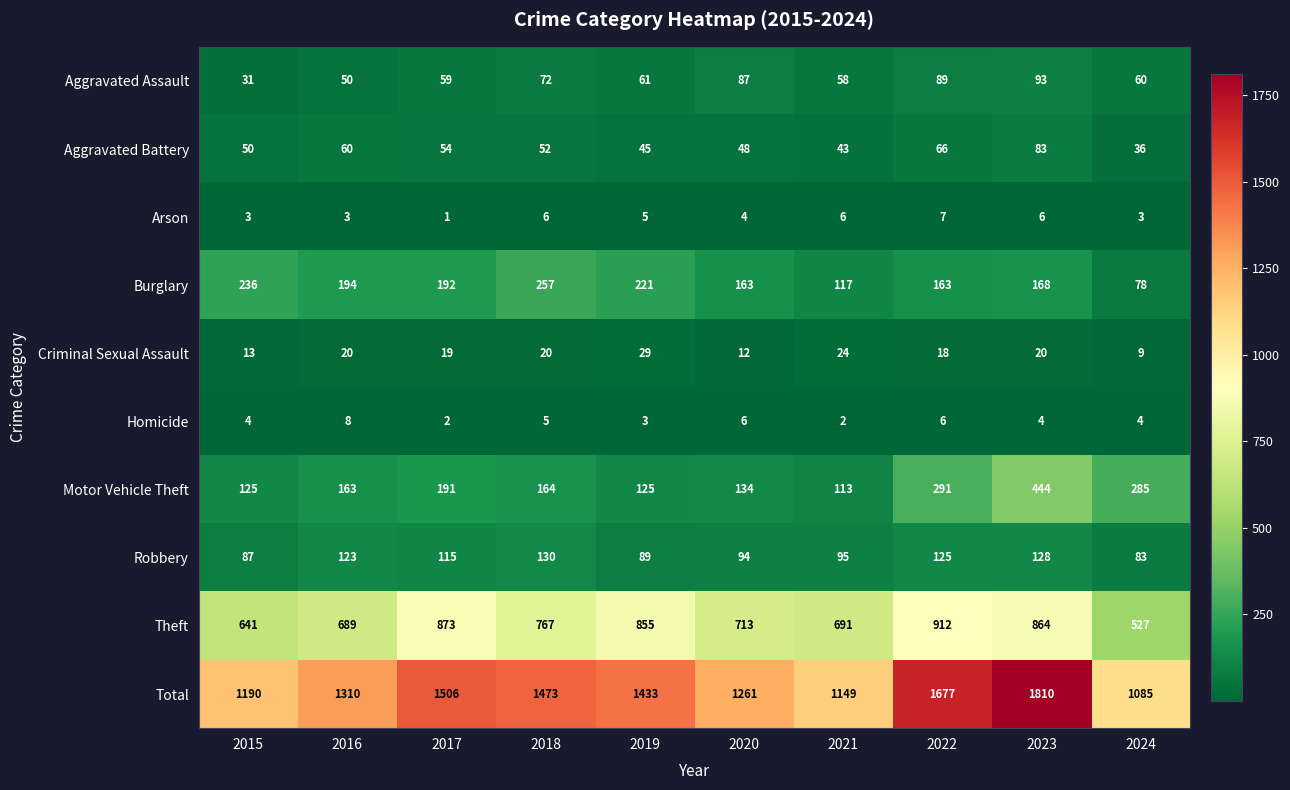

What is the sum of the Motor Vehicle Theft values at 2021 and 2019?

238